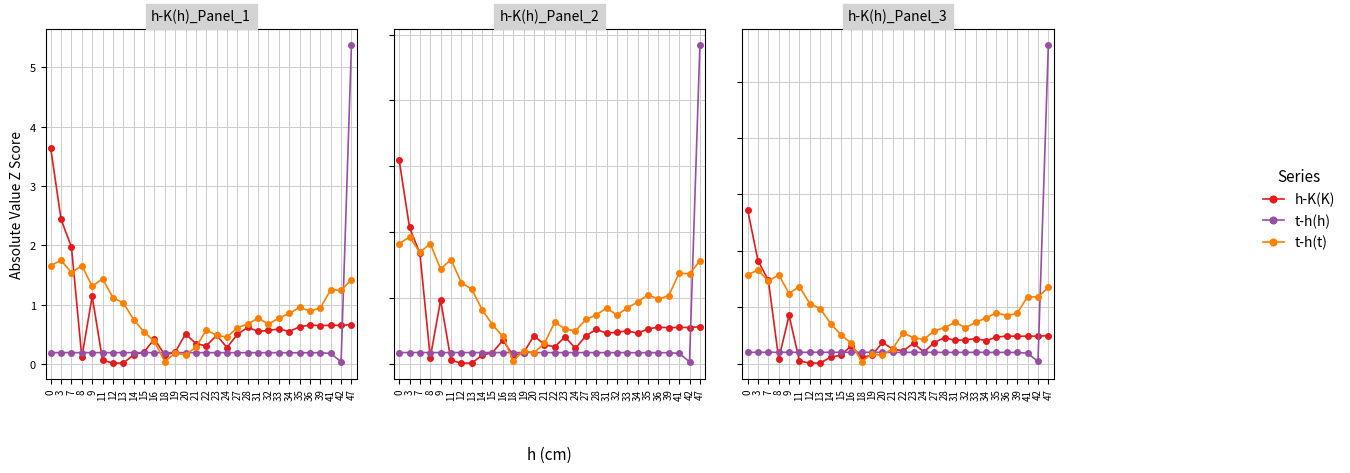

At which category does the chart reach its peak across all series?

47